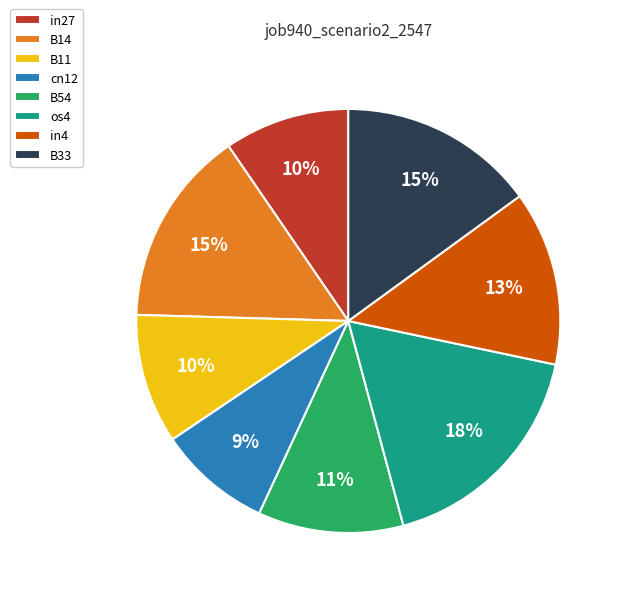

The in27 slice represents 10% of the pie. True or false?

True